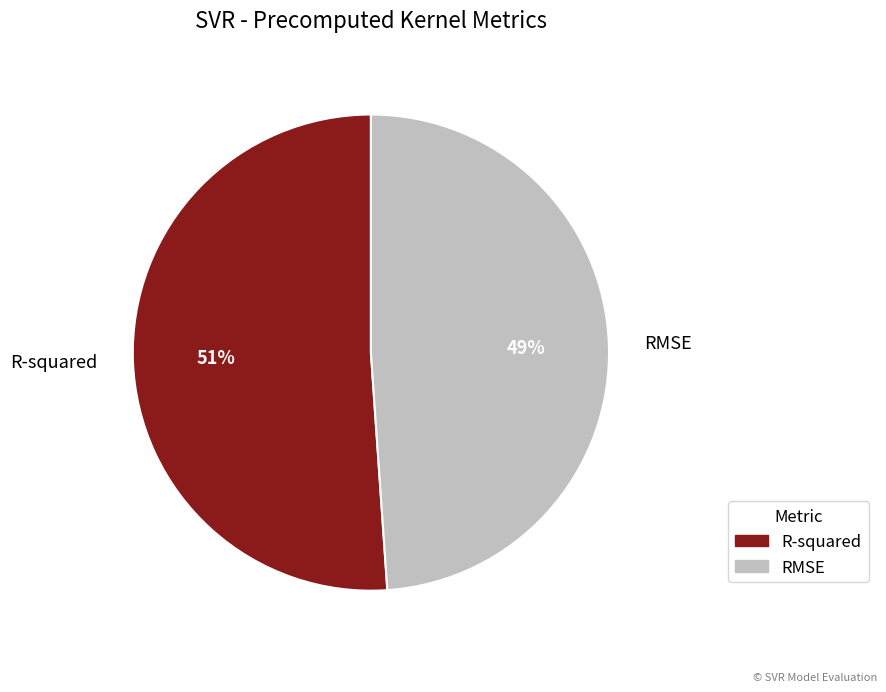

Combined, do RMSE and R-squared account for over 50%?

Yes